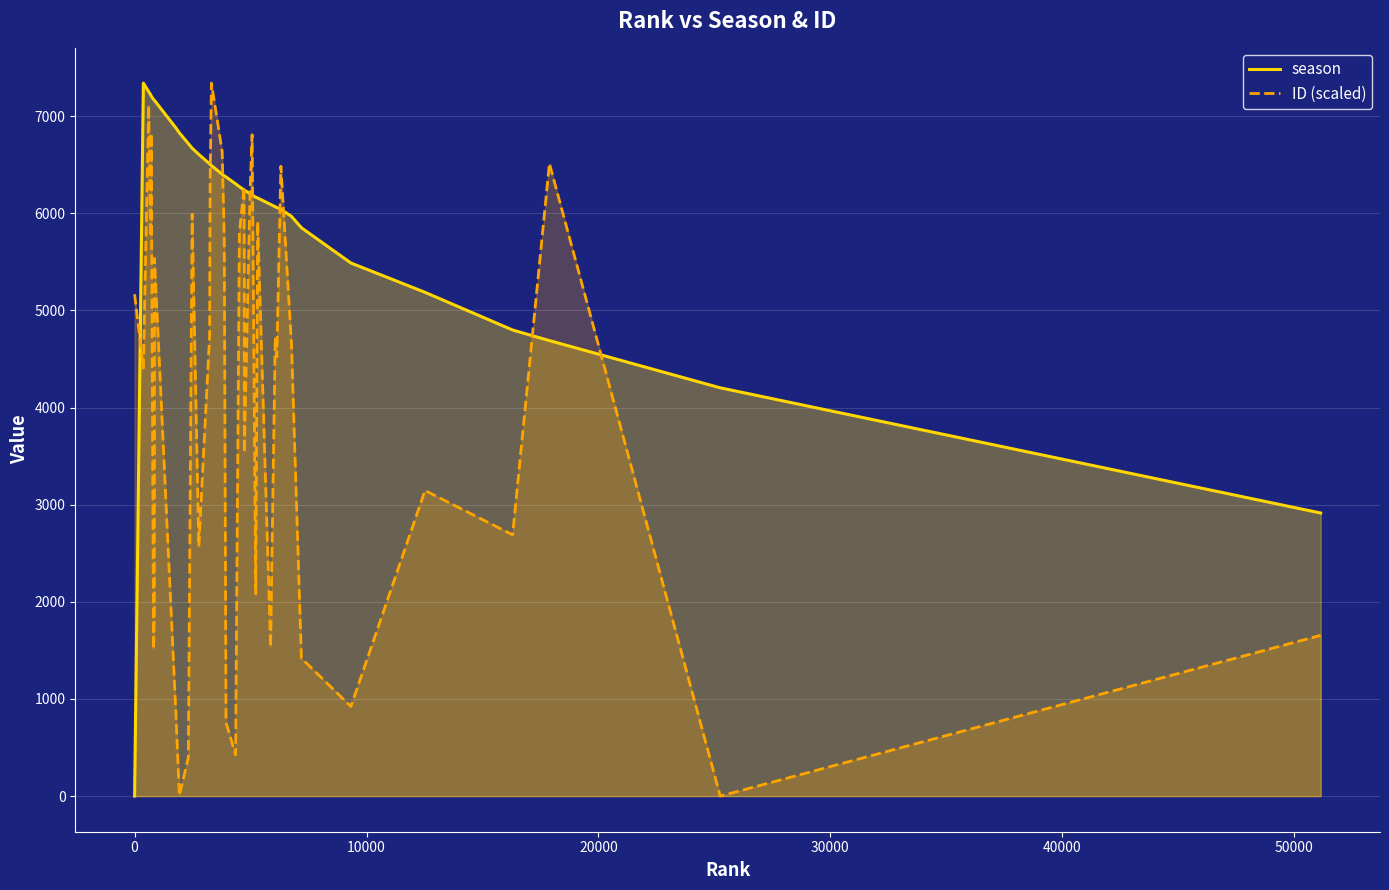

In ID (scaled), how many points are lower than both neighbors (excluding endpoints)?

13